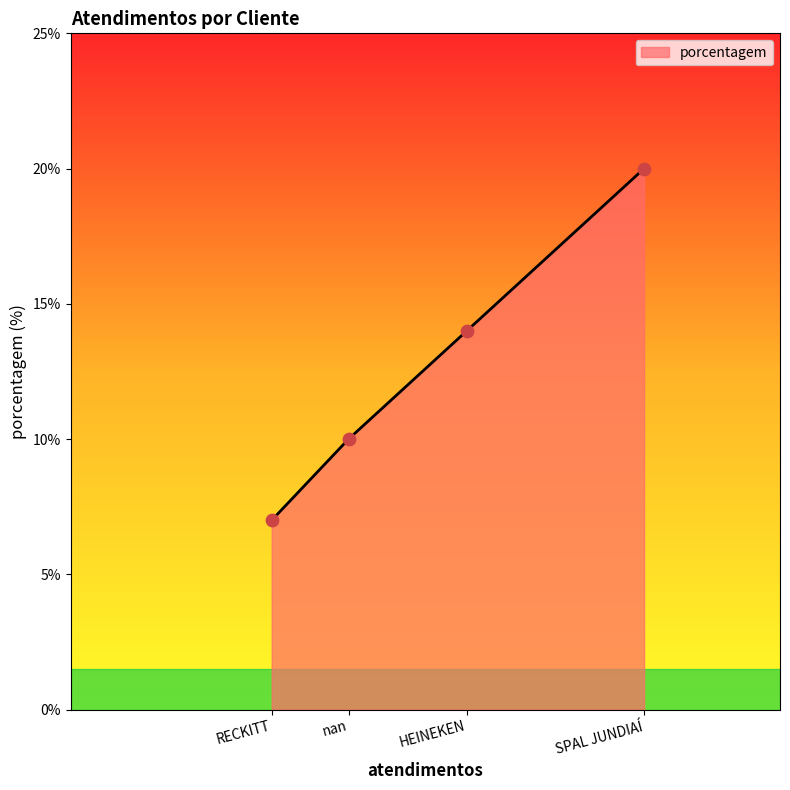

Between SPAL JUNDIAÍ and nan, which is larger?

SPAL JUNDIAÍ